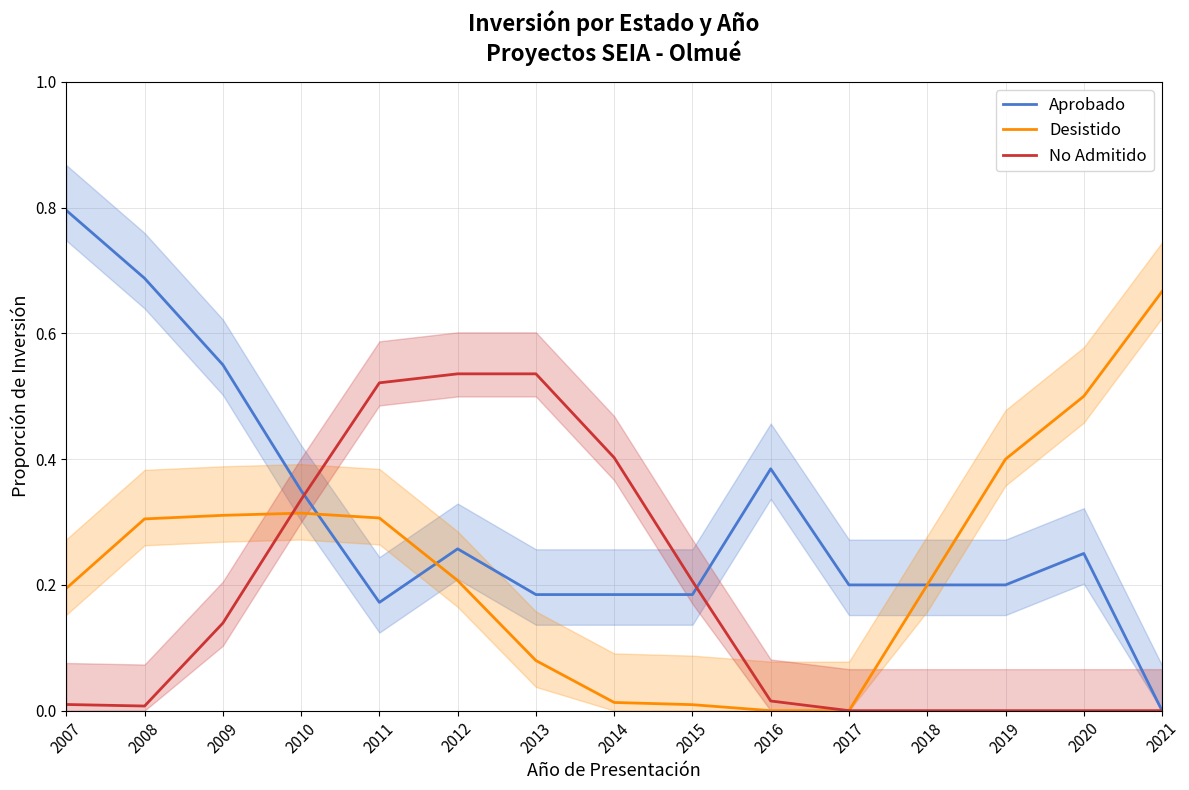

Is the value of Aprobado at 2021 greater than the value of Desistido at 2014?

No